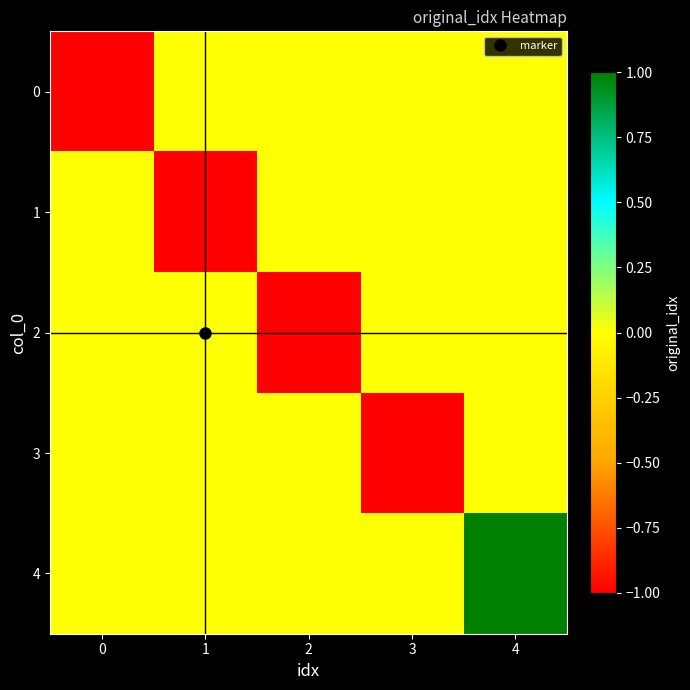

Reading left to right, transcribe all the data shown in this chart.

row_0: 0=-1	1=0	2=0	3=0	4=0
row_1: 0=0	1=-1	2=0	3=0	4=0
row_2: 0=0	1=0	2=-1	3=0	4=0
row_3: 0=0	1=0	2=0	3=-1	4=0
row_4: 0=0	1=0	2=0	3=0	4=1